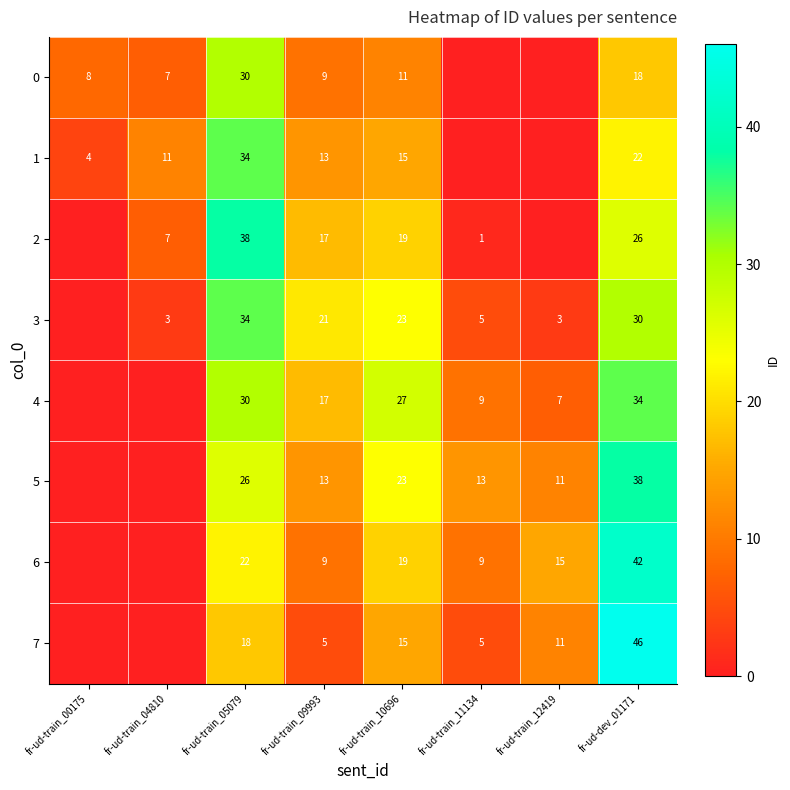

What is the spread (max minus min) of values at fr-ud-train_05079?

20